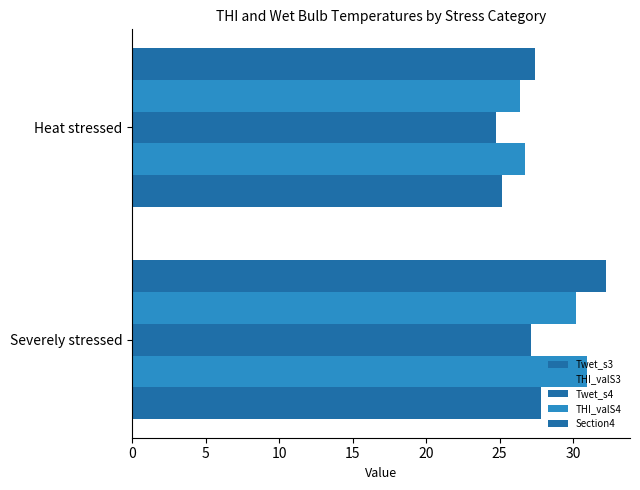

How many data points in Section4 are above 32?

1